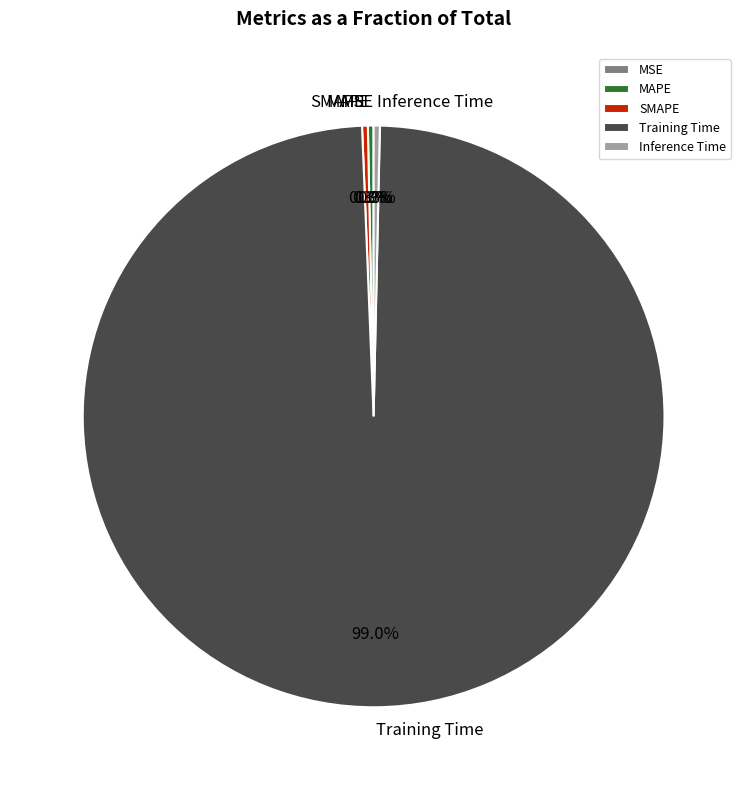

How much of the chart is everything except MAPE?

99.7%